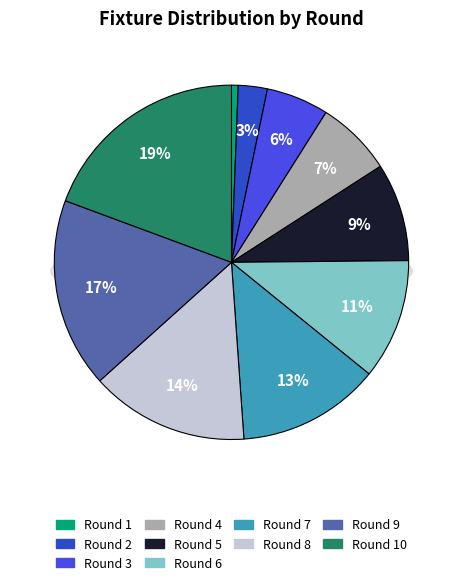

Is it true that Round 3 is 6% of the pie?

True